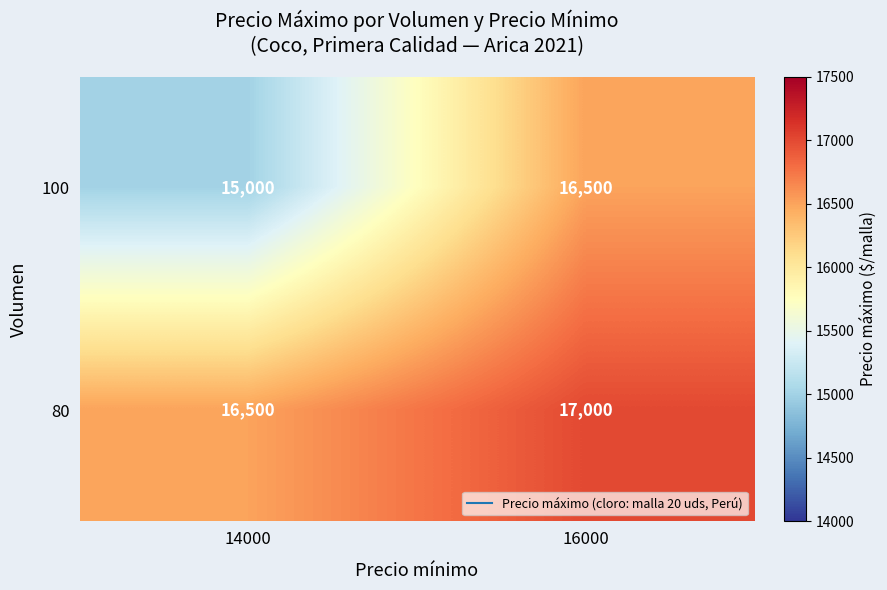

At which label is 100 closest to 15750?

14000